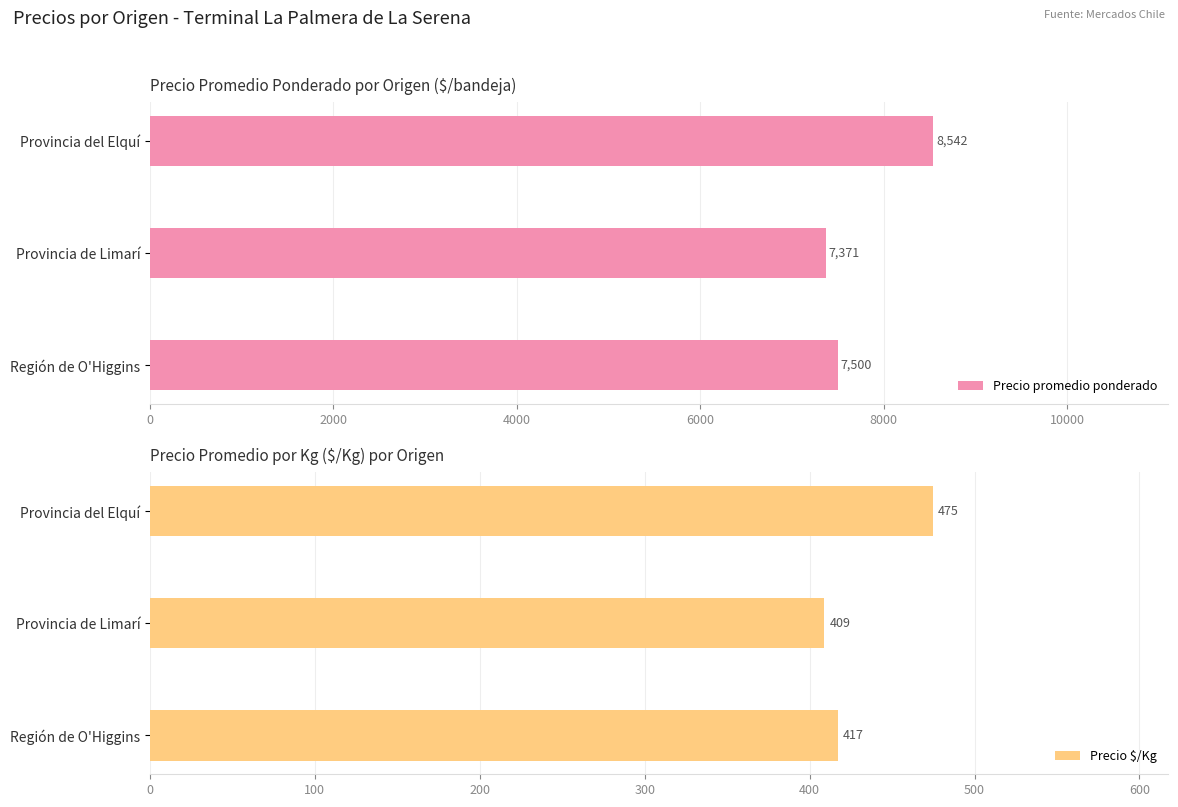

List the series in order of their overall mean, highest first.

Precio promedio ponderado, Precio $/Kg